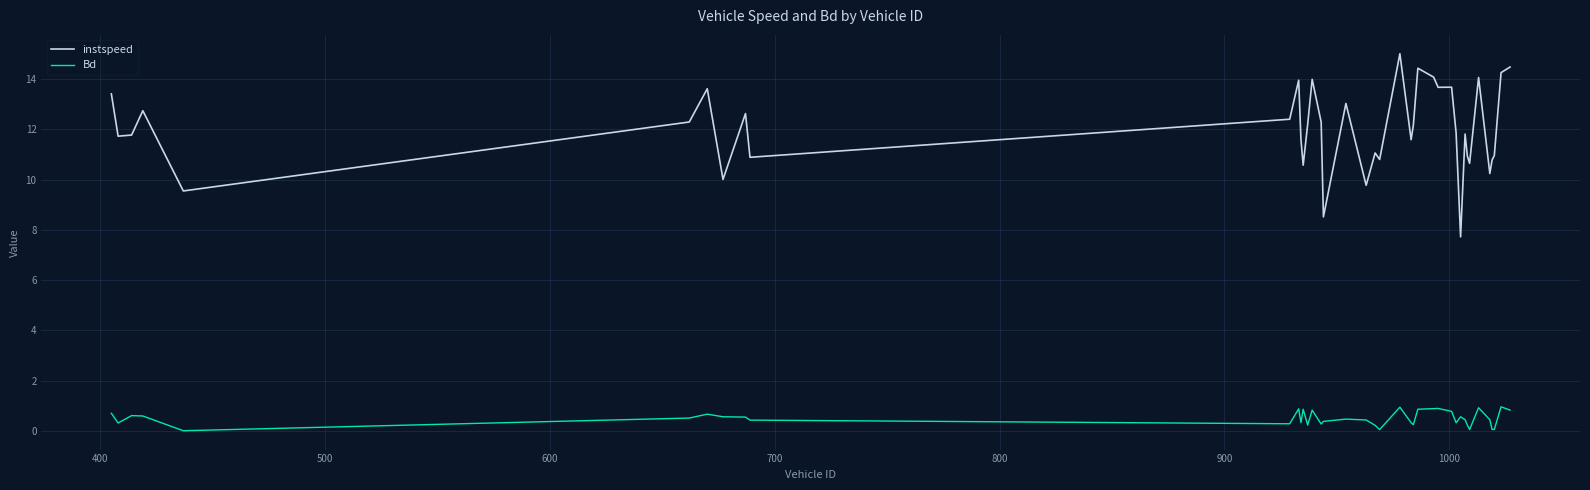

Which series has the largest total across all categories?

instspeed